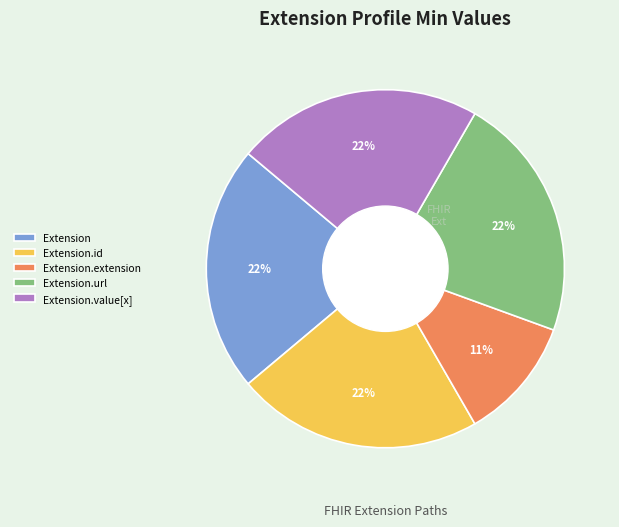

How many slices are in this pie chart?

5